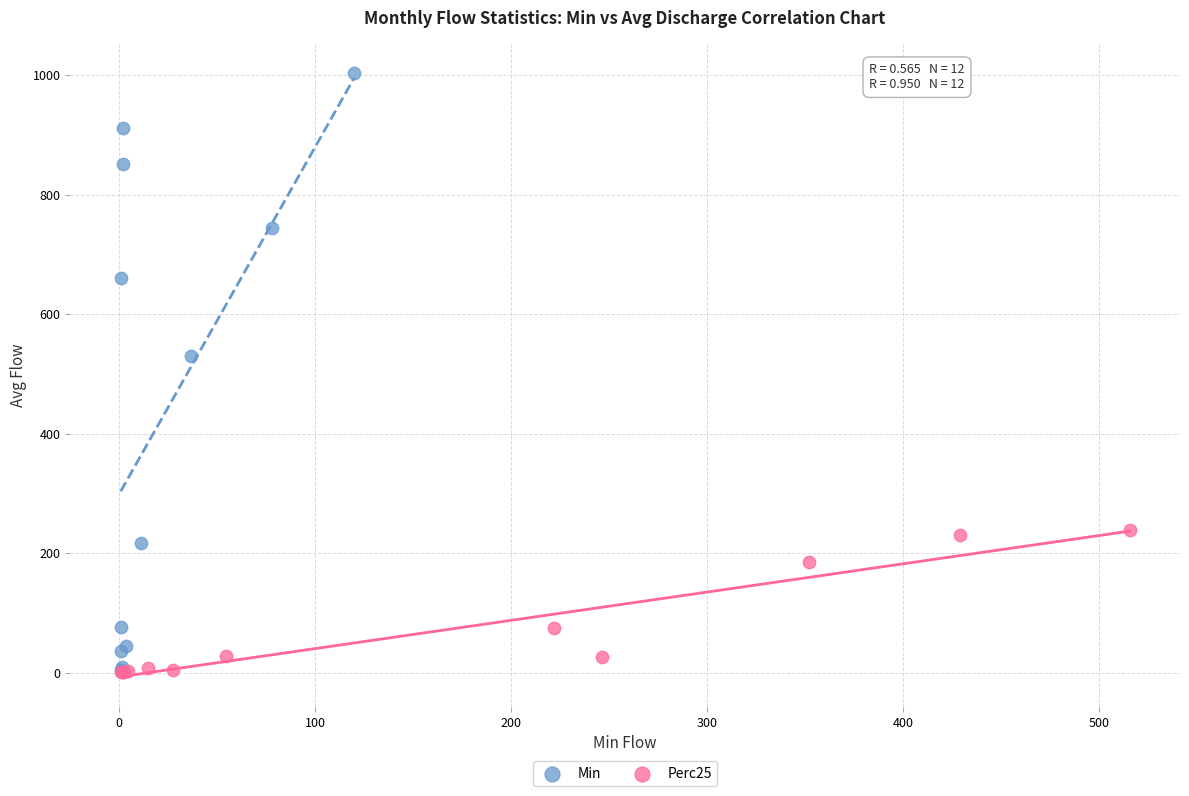

Which series has the largest Y range (max minus min)?

Min